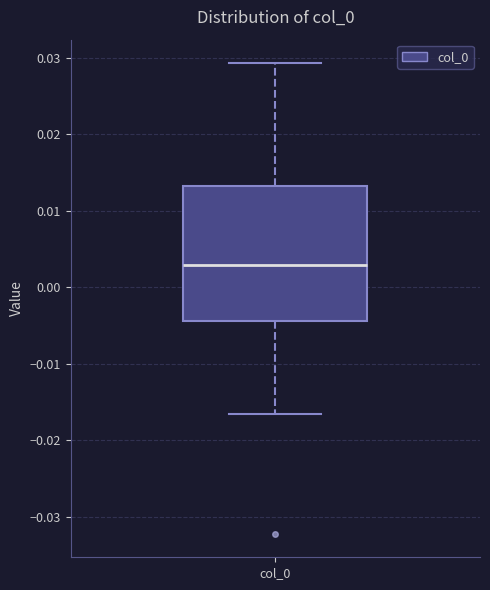

Transcribe this box plot: give where the median line is, the range the box spans, and where the two whiskers end, as read against the y-axis. The values are not printed on the chart, so give them approximately, as read against the axis.

median 0.003, box -0.004 to 0.013, whiskers -0.017 to 0.029